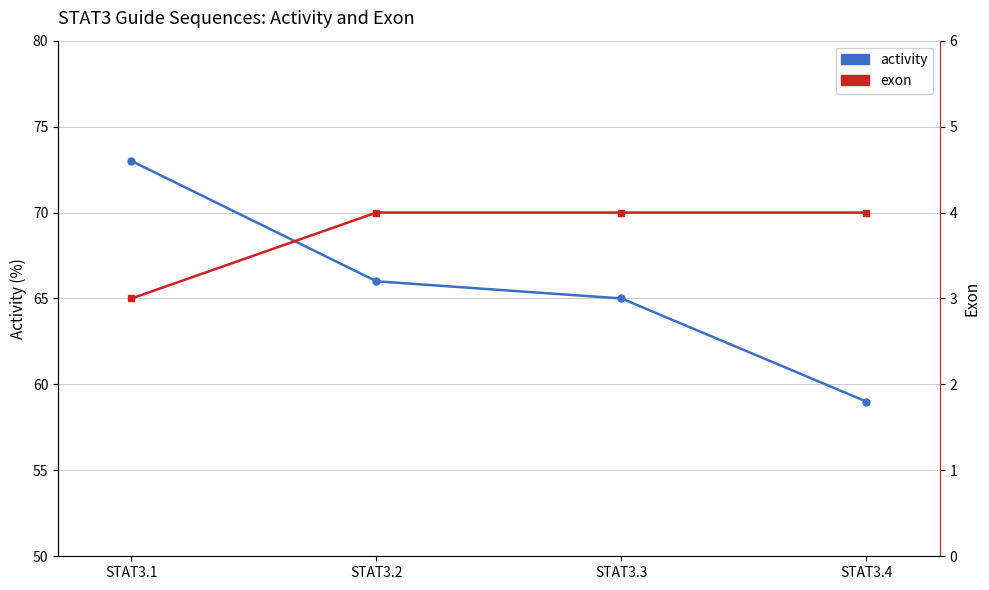

What is the sum of all exon values?

15